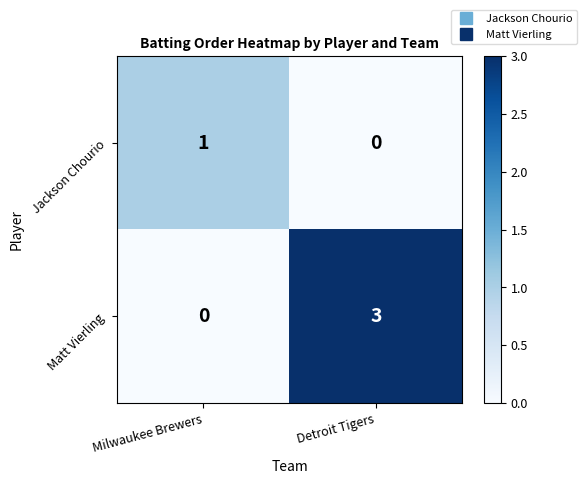

Reading left to right, what are all the values shown in this chart?

Jackson Chourio: Milwaukee Brewers=1	Detroit Tigers=0
Matt Vierling: Milwaukee Brewers=0	Detroit Tigers=3